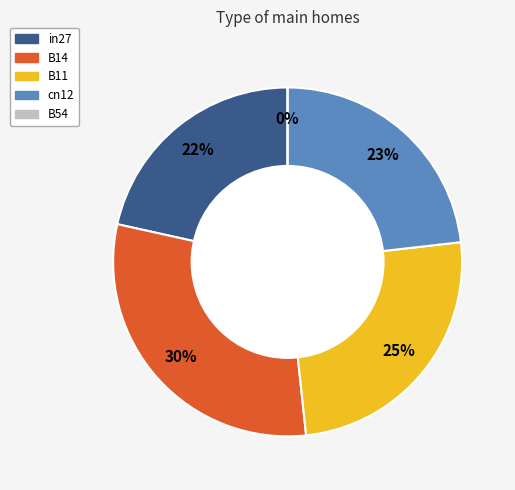

Which slice is the largest?

B14